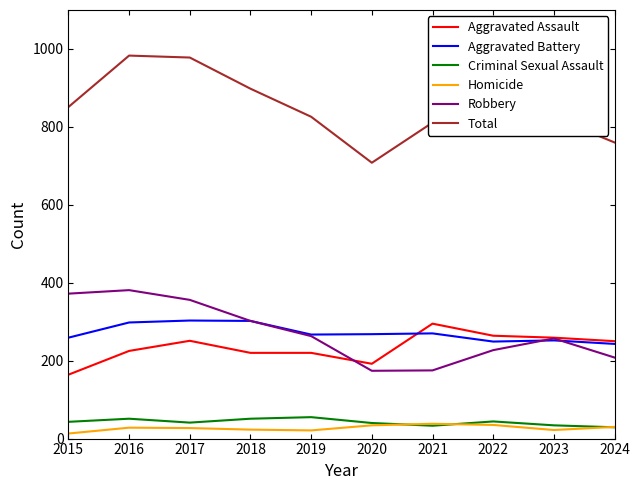

Where does the Aggravated Assault series first go above 250?

2017